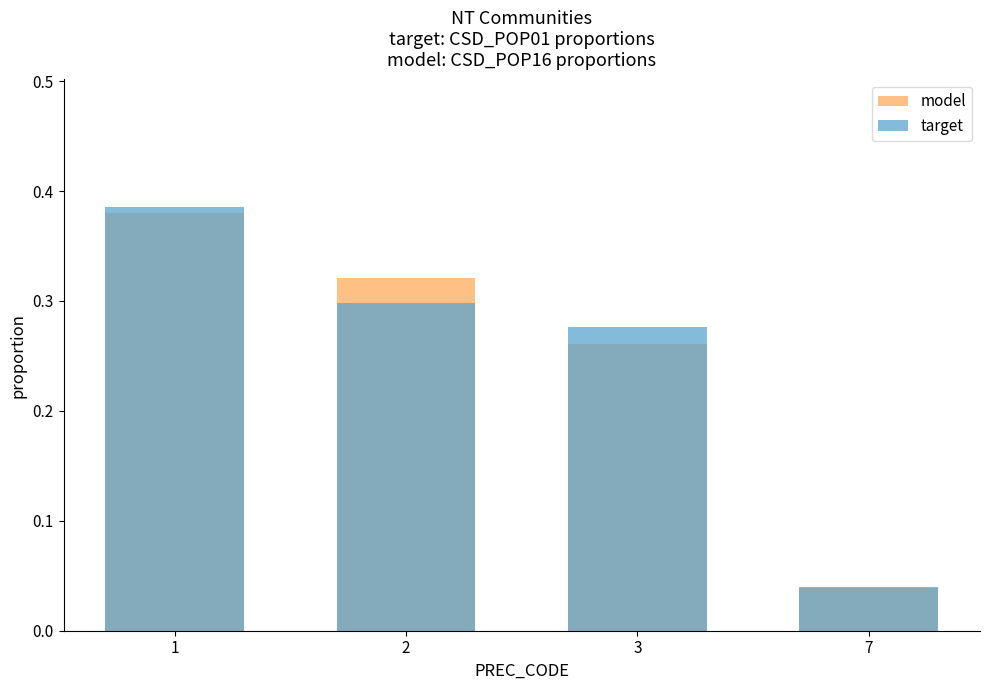

Read the model value at 2.

0.3